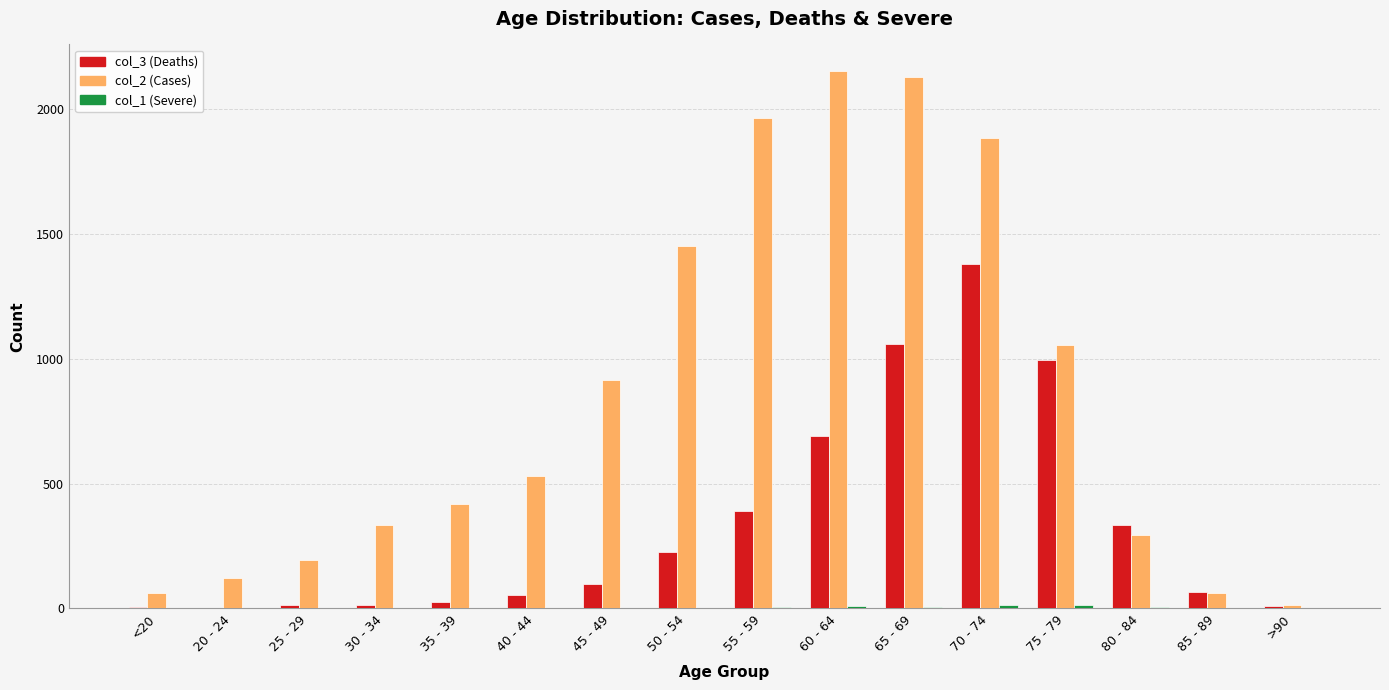

True or false: col_2 (Cases) has a value of 915 at 45 - 49.

True